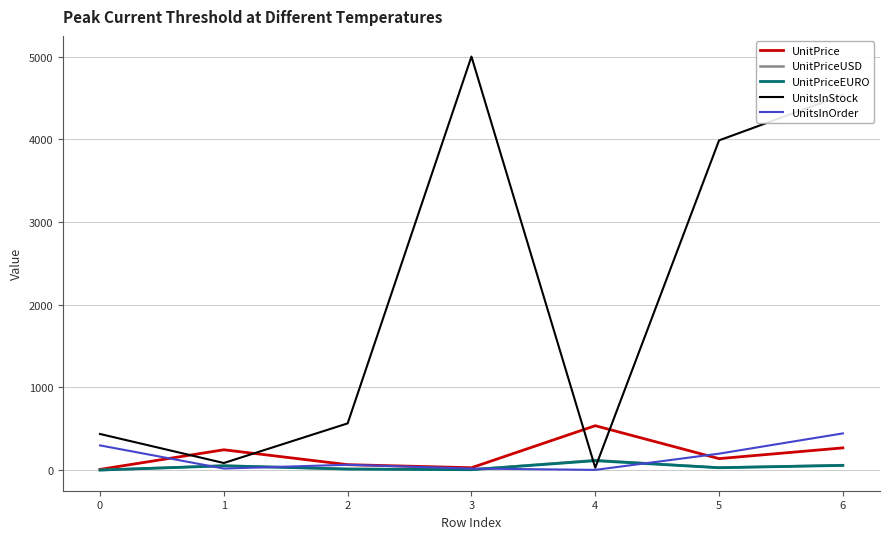

How many intersections are there between UnitsInStock and UnitPrice?

4